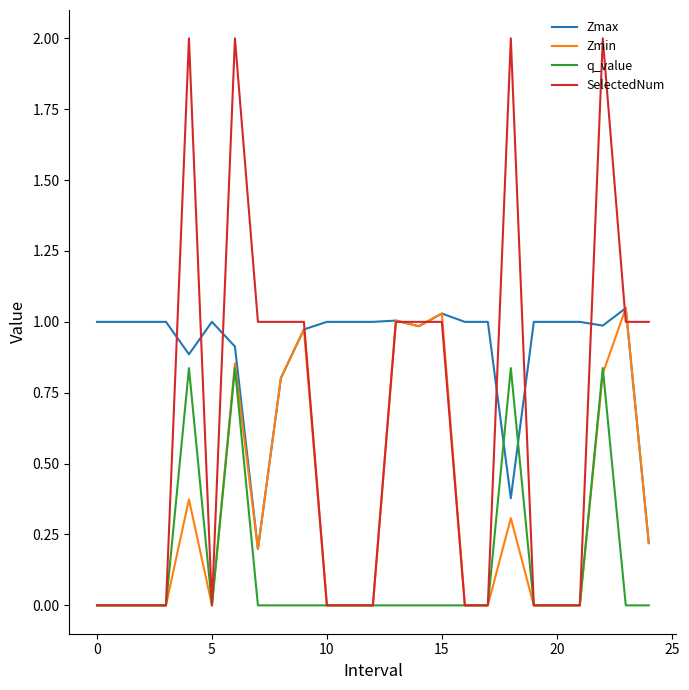

List the series in order of their overall mean, lowest first.

q_value, Zmin, SelectedNum, Zmax